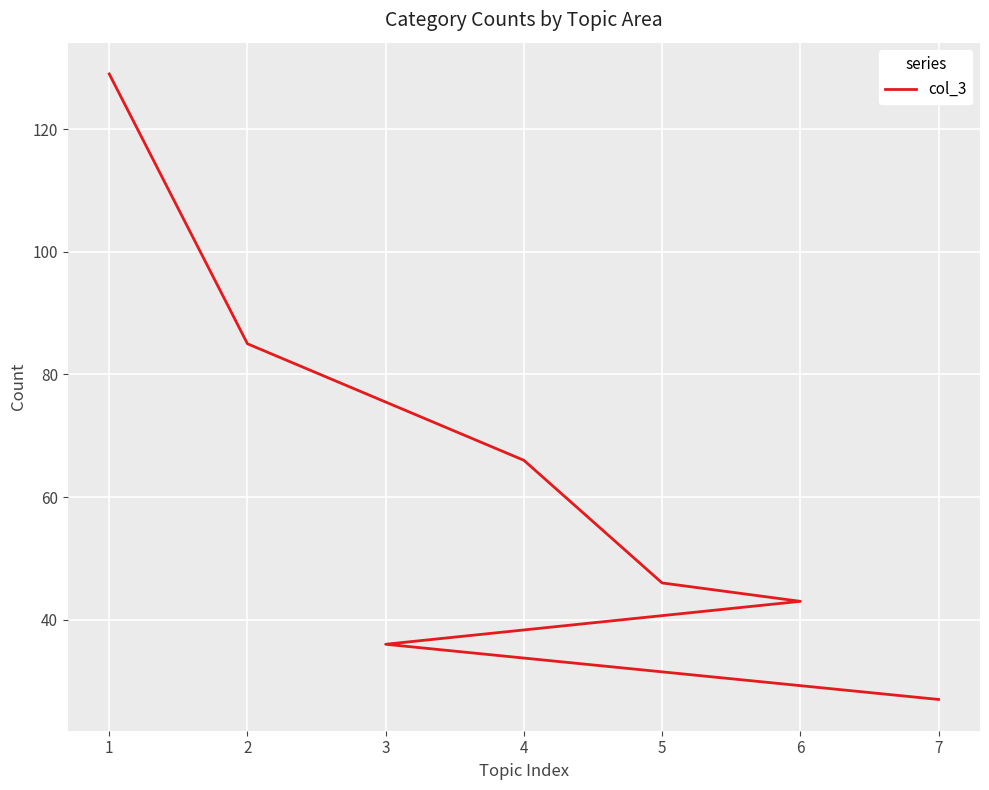

True or false: the data shows 36 at 3.

True